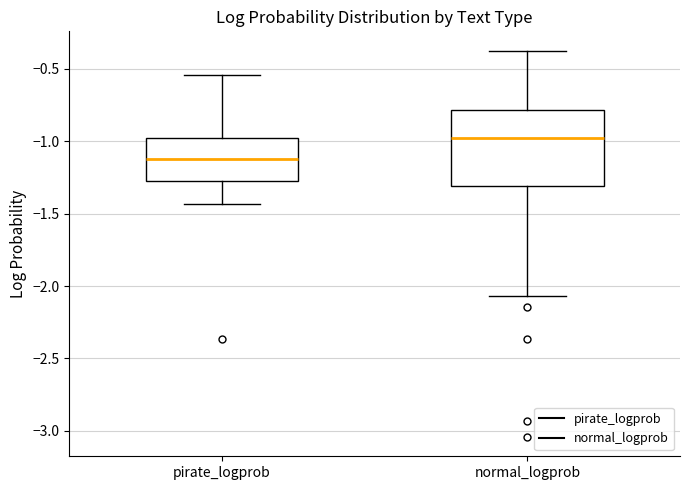

Where does the median line of the box for normal_logprob sit on the y-axis? The values are not printed on the chart, so give them approximately, as read against the axis.

-1.00